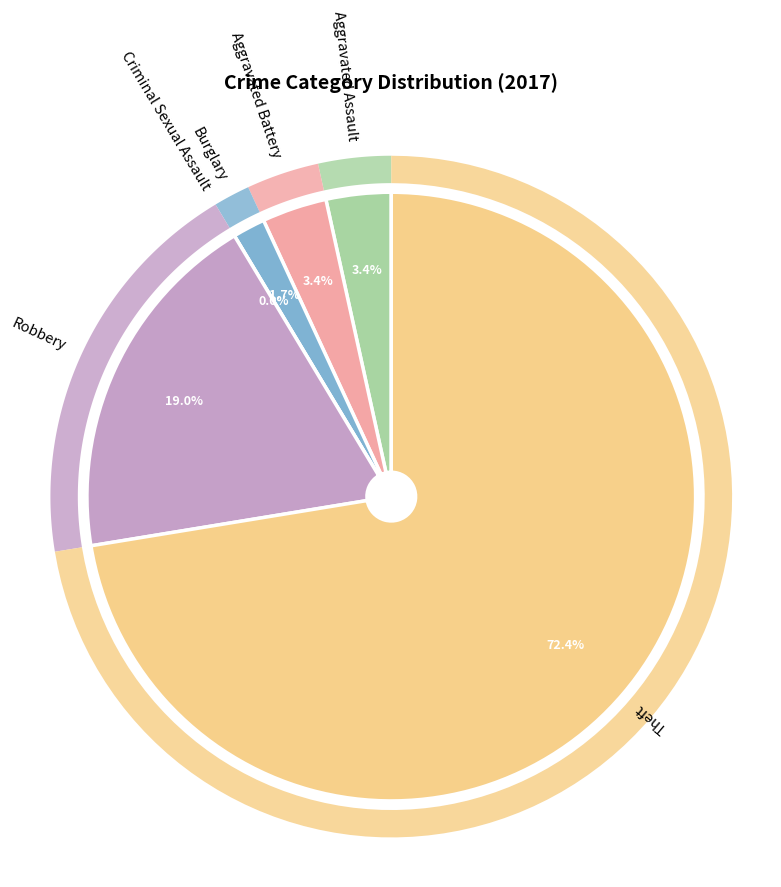

How many segments does this pie chart have?

6